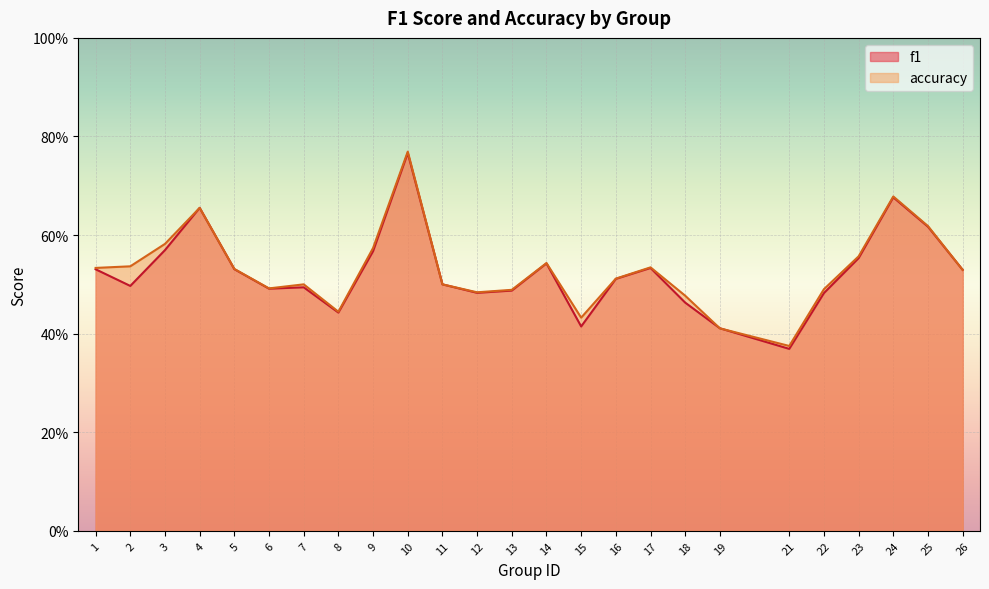

Between 12 and 21, which is larger?

12